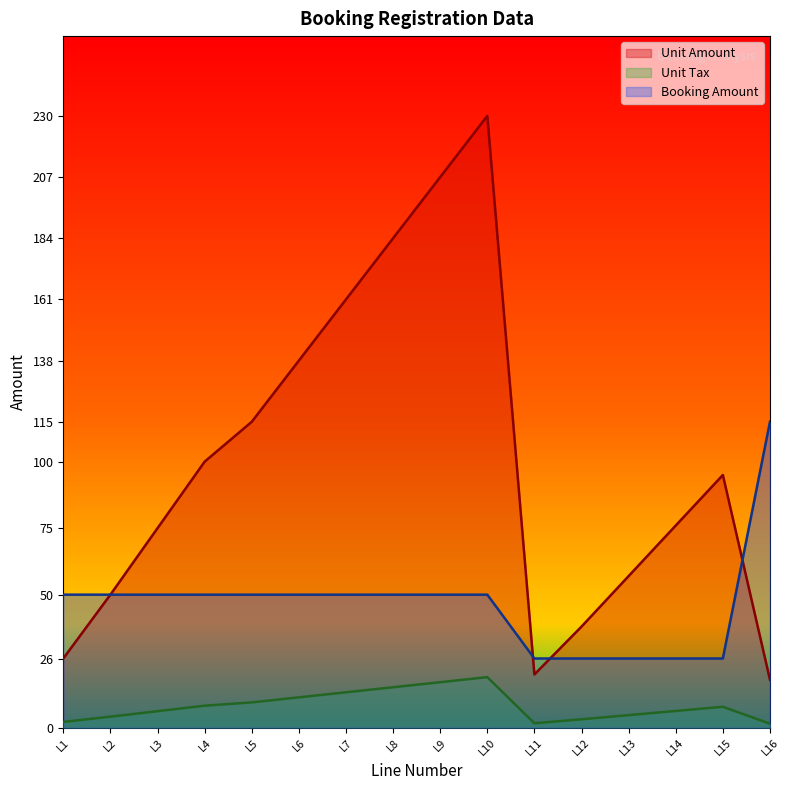

Between L6 and L15, which series saw the biggest shift?

Unit Amount